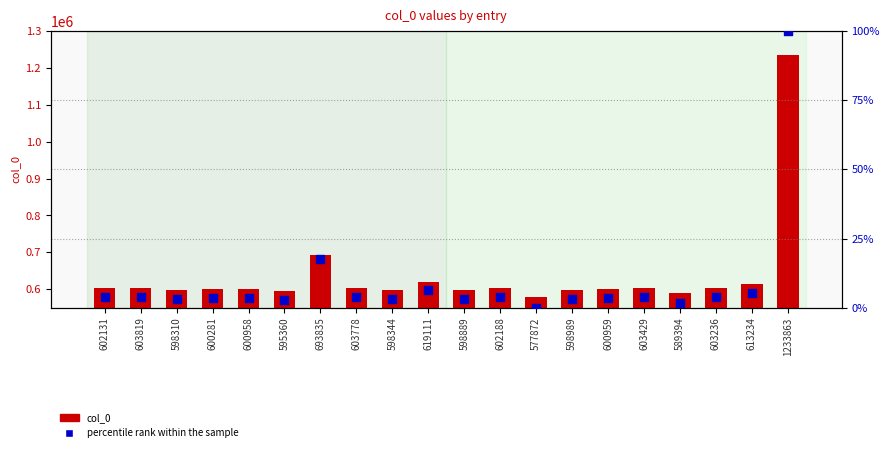

Which series contains the lowest Y value?

percentile rank within the sample